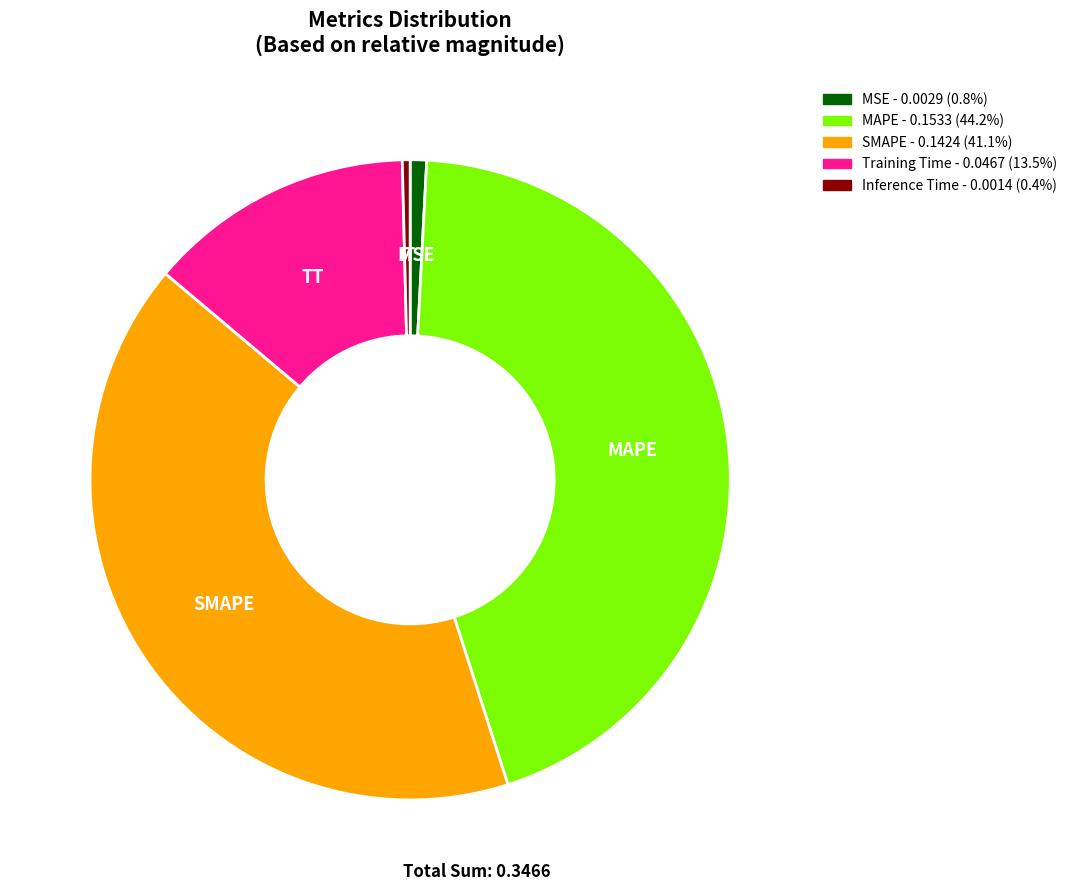

Is there a majority slice in this chart?

No